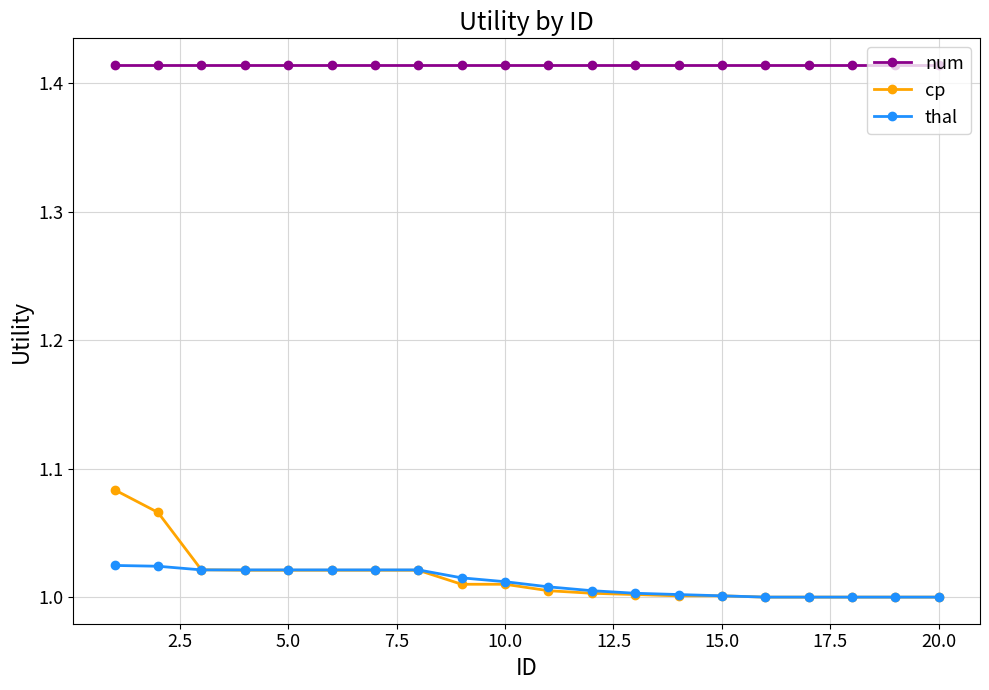

Which series has the widest spread of values?

cp